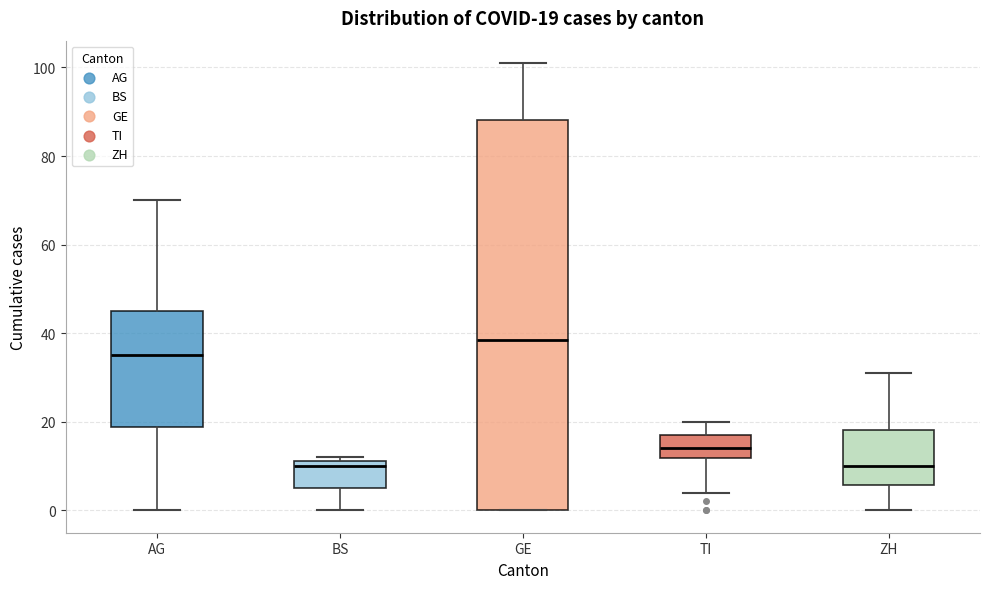

Comparing the boxes themselves (not the whiskers), which one is the tallest?

GE